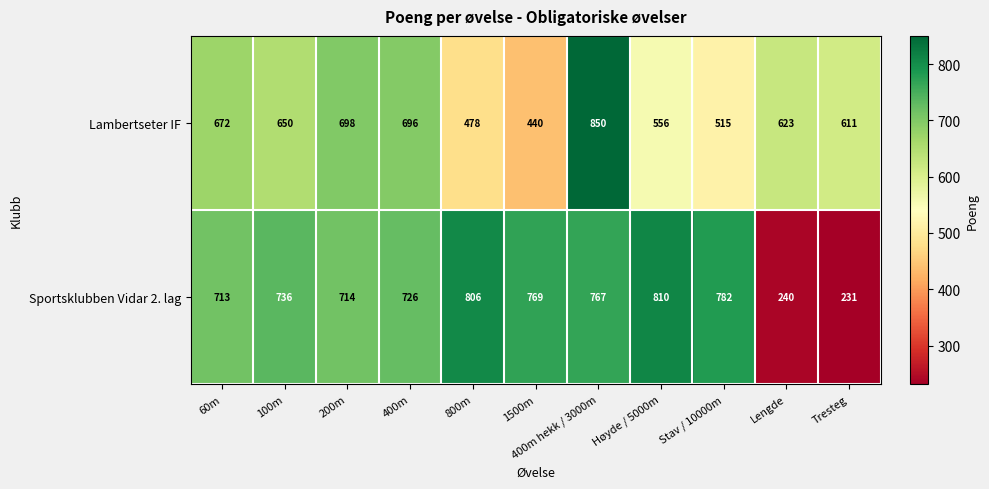

Which series has the largest range (max minus min)?

Sportsklubben Vidar 2. lag